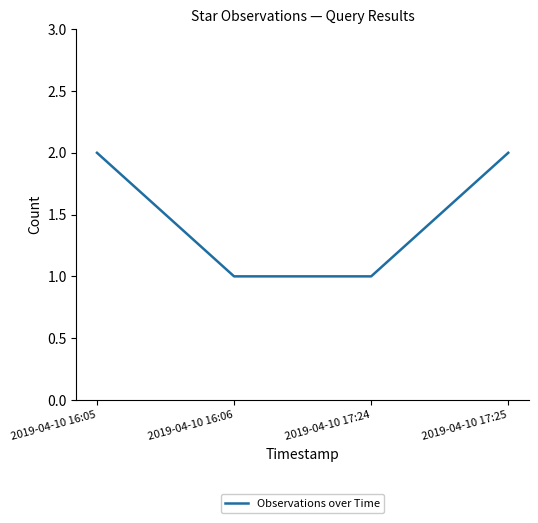

What is the sum of all values?

6